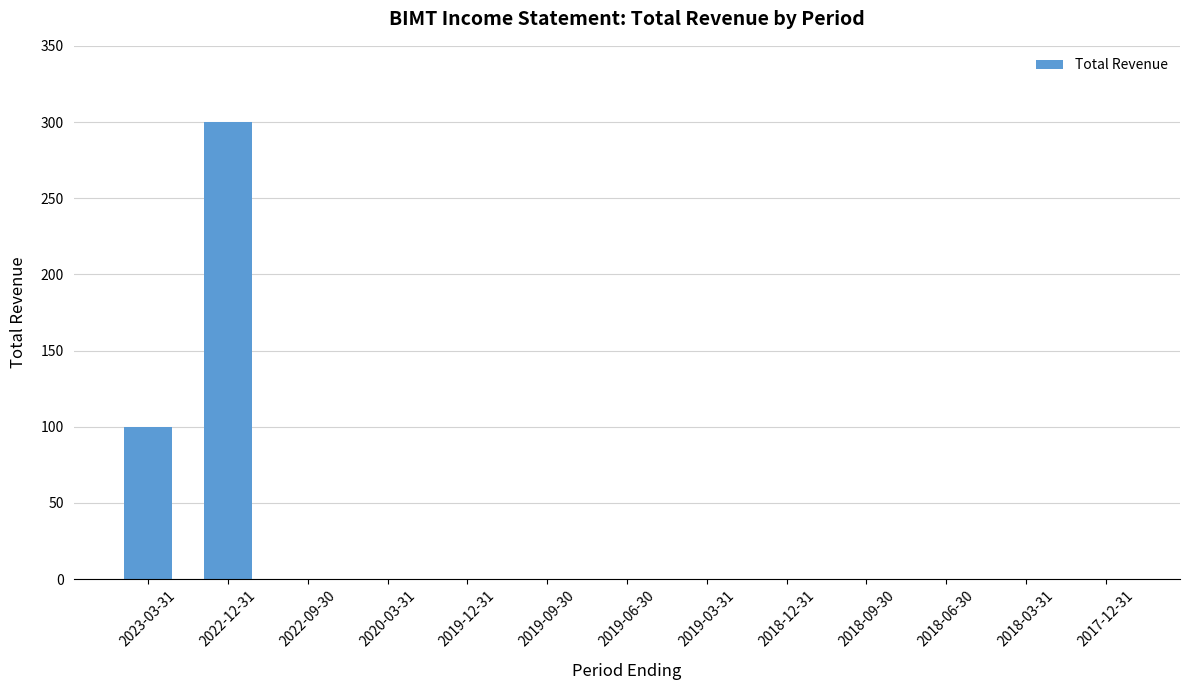

The value at 2018-12-31 is -139. True or false?

False